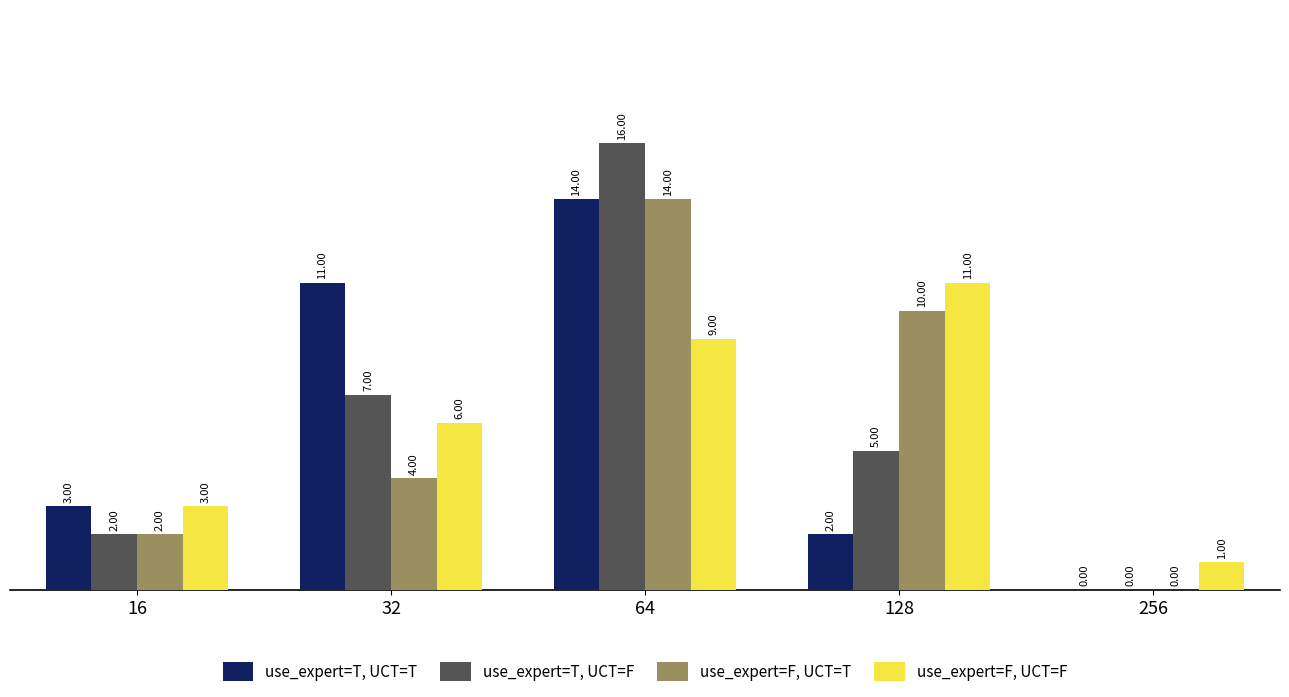

At which label is use_expert=T, UCT=F closest to 8?

32